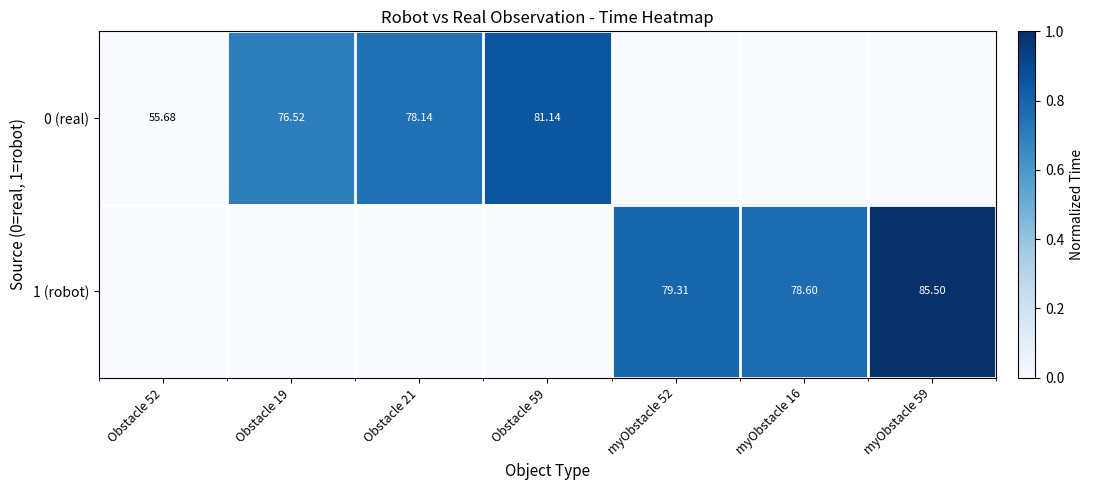

True or false: 1 (robot) has a value of 0.0 at Obstacle 21.

True